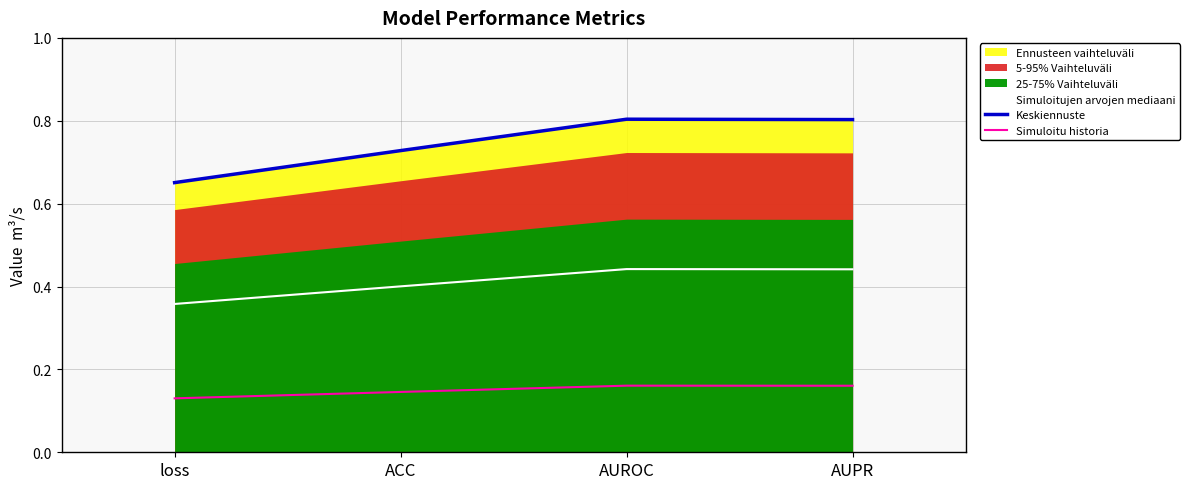

Which series changed the most between loss and ACC?

Keskiennuste